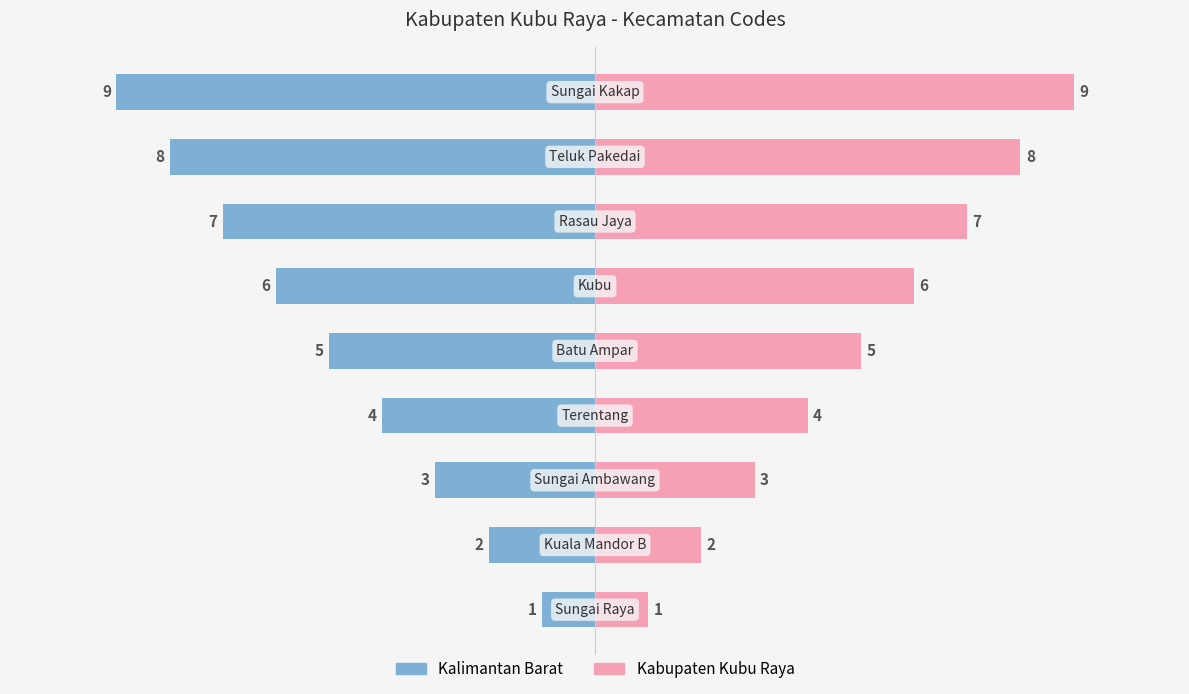

What are all the series names shown in the legend?

Kalimantan Barat, Kabupaten Kubu Raya